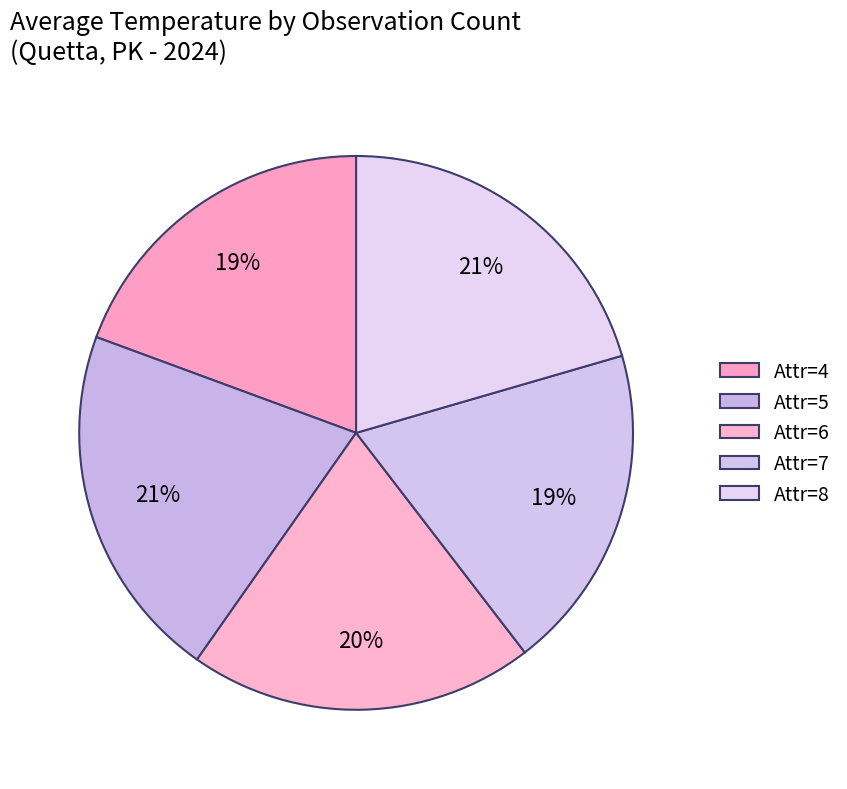

How many slices are in this pie chart?

5